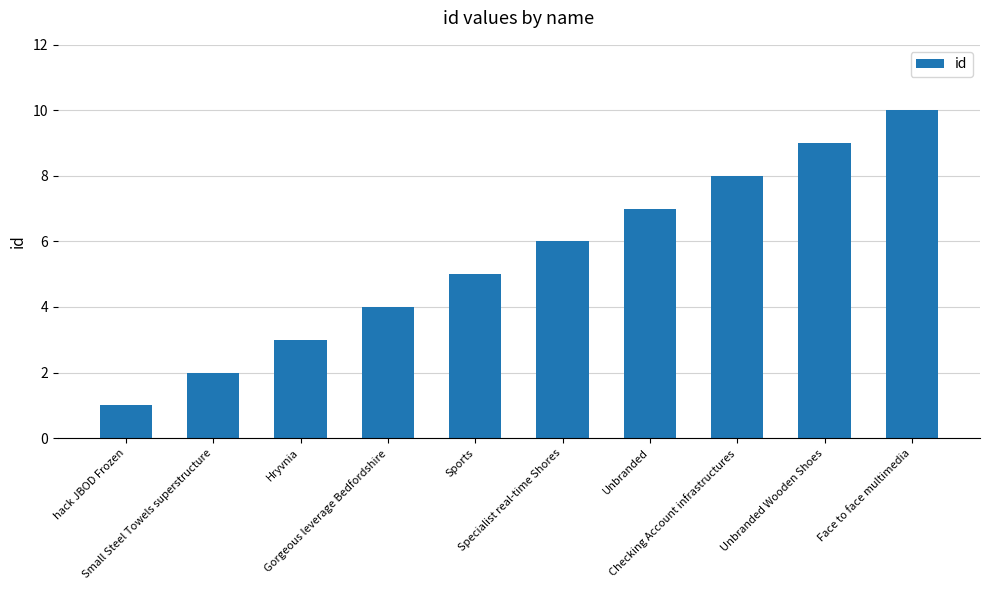

What is the ratio of the value at Face to face multimedia to the value at Unbranded?

1.4